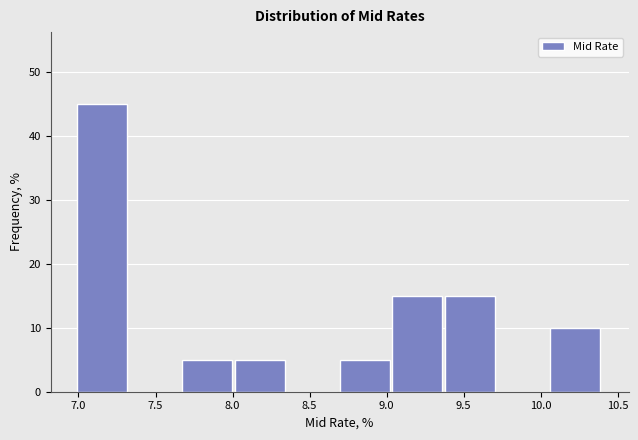

Reading left to right, list every bar in this chart as the range it spans on the x-axis followed by its height. Neither the bar edges nor the heights are printed on the chart, so give them approximately, as read against the axes.

7.00 to 7.35: 45
7.35 to 7.65: 0
7.65 to 8.00: 5
8.00 to 8.35: 5
8.35 to 8.70: 0
8.70 to 9.05: 5
9.05 to 9.40: 15
9.40 to 9.70: 15
9.70 to 10.05: 0
10.05 to 10.40: 10